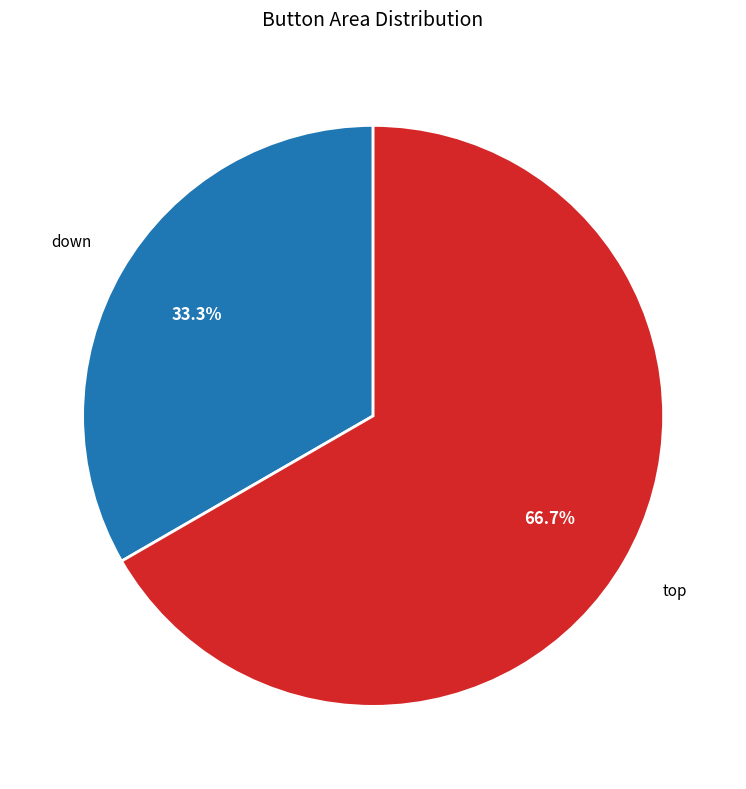

To the nearest percent, what is the average slice percentage?

50%